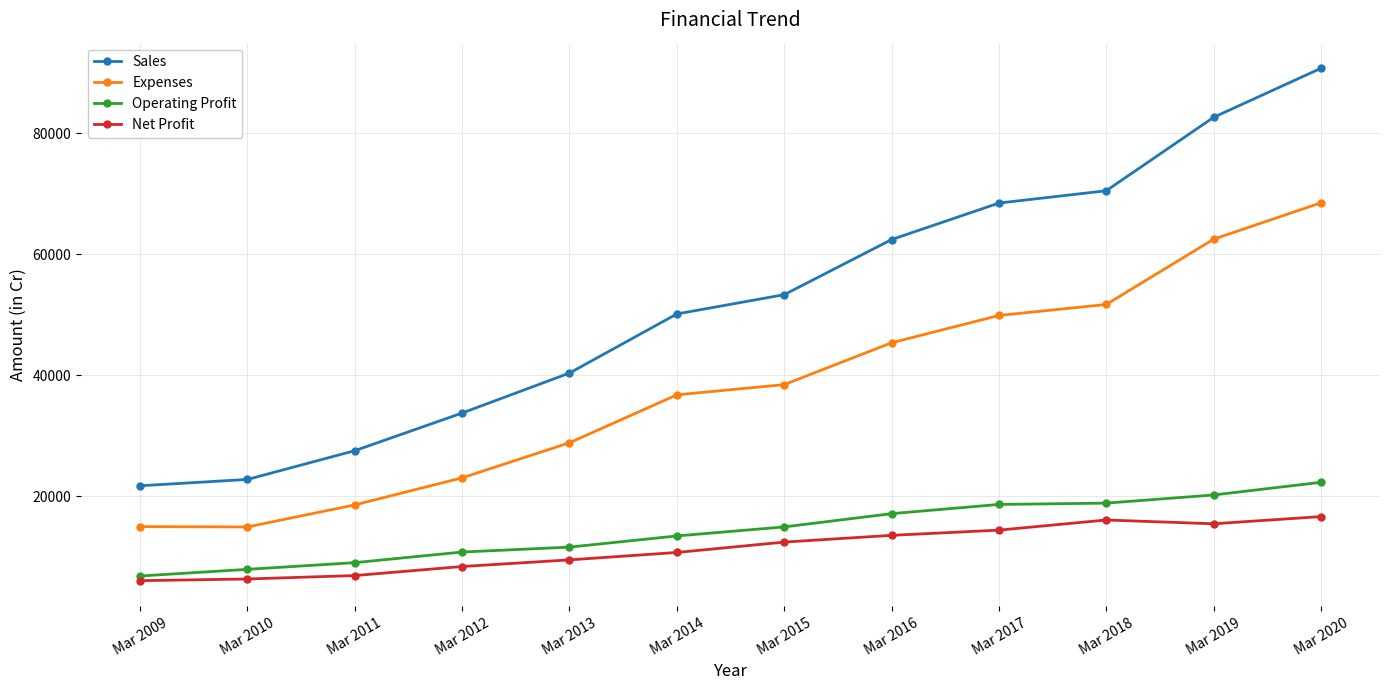

The value of Operating Profit at Mar 2012 is 4878. True or false?

False